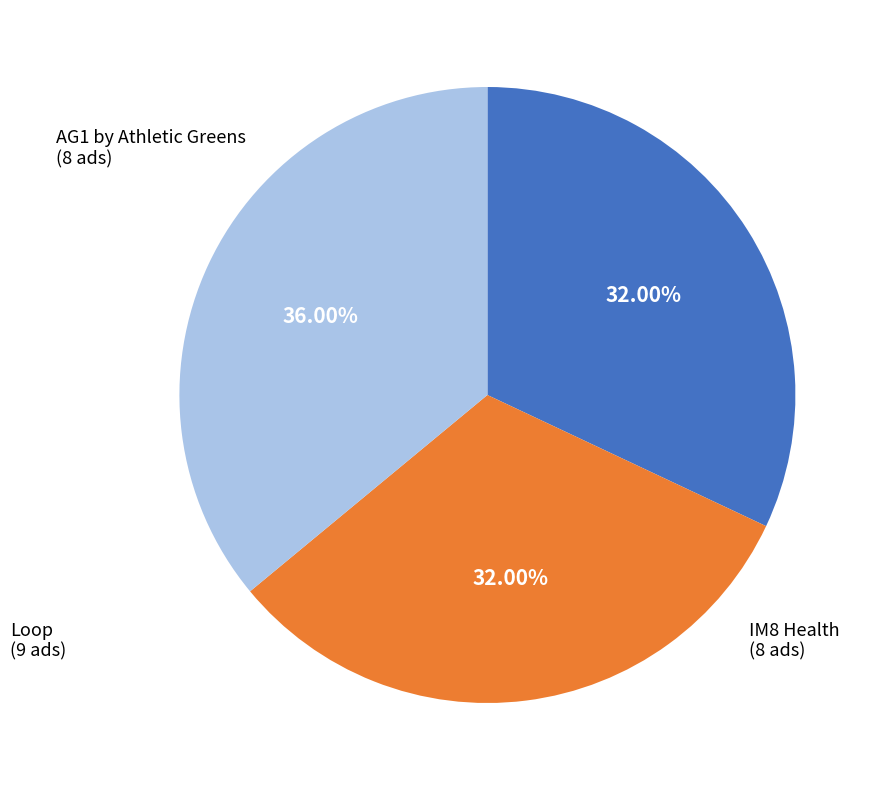

Is there any slice that represents more than half of the pie?

No